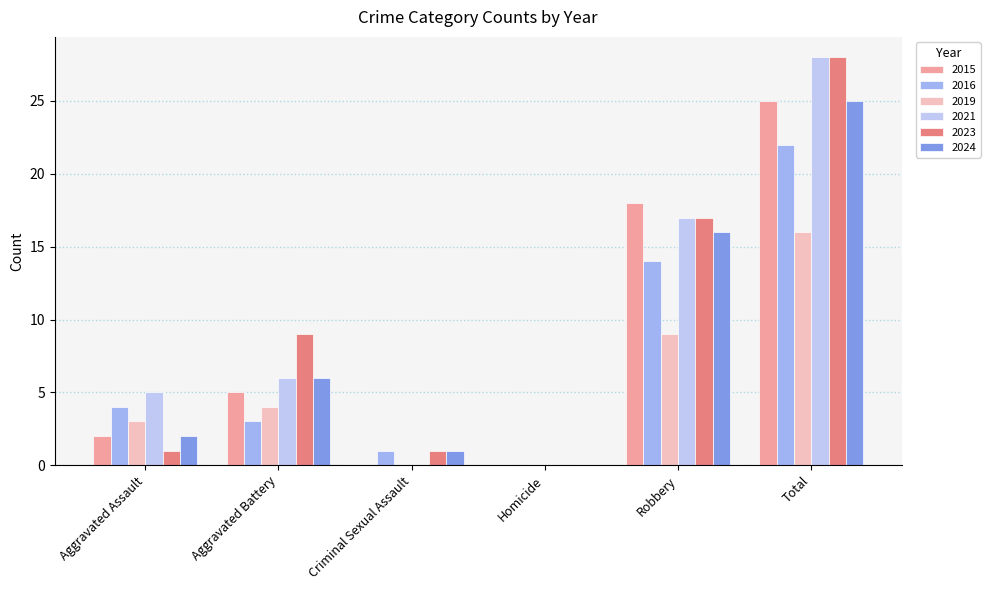

What is the total value across all series at Aggravated Battery?

33